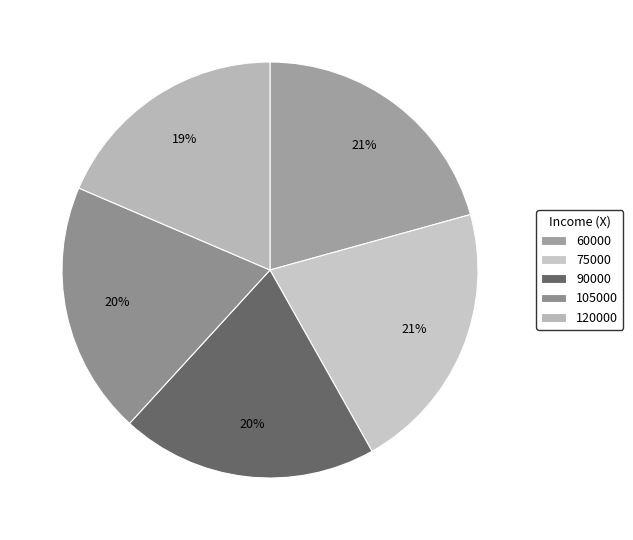

How many slices are in this pie chart?

5